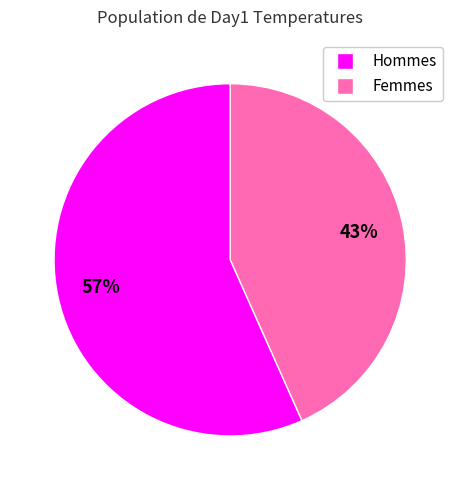

Does any single category account for the majority?

Yes